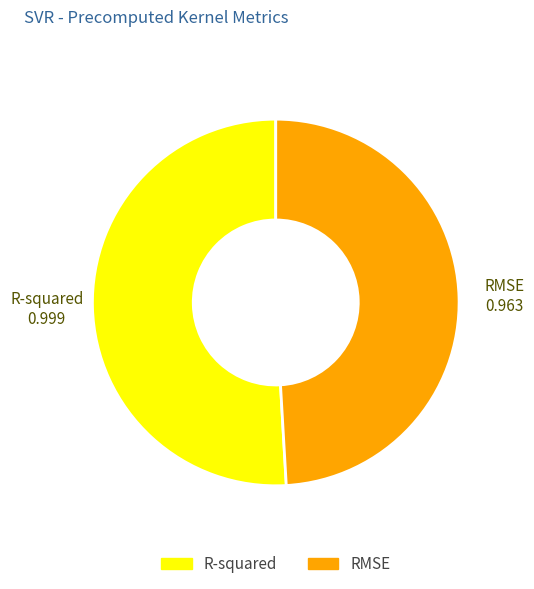

The R-squared slice represents 62% of the pie. True or false?

False